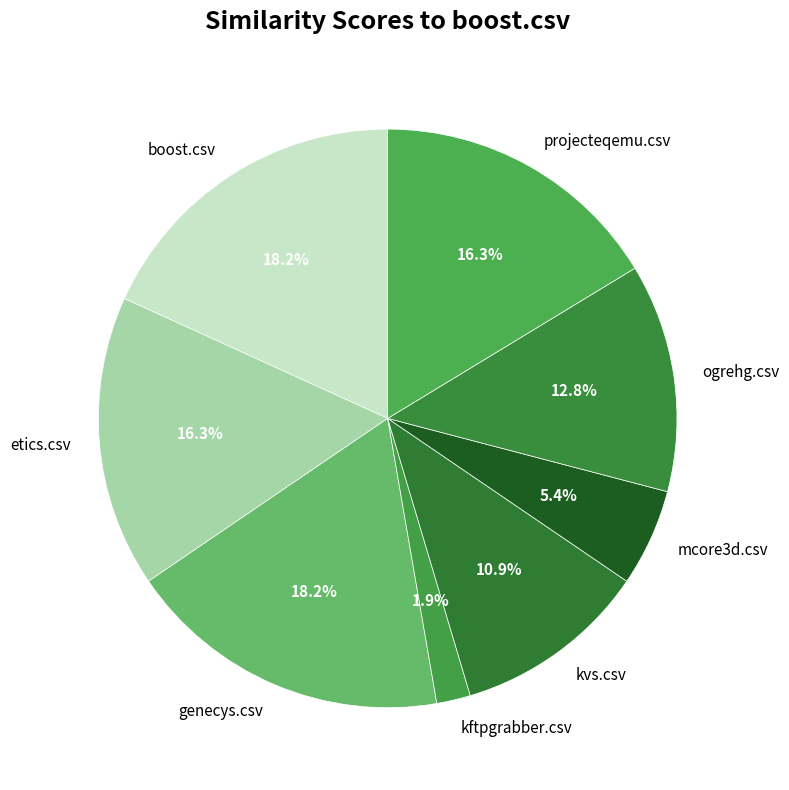

Is there a majority slice in this chart?

No